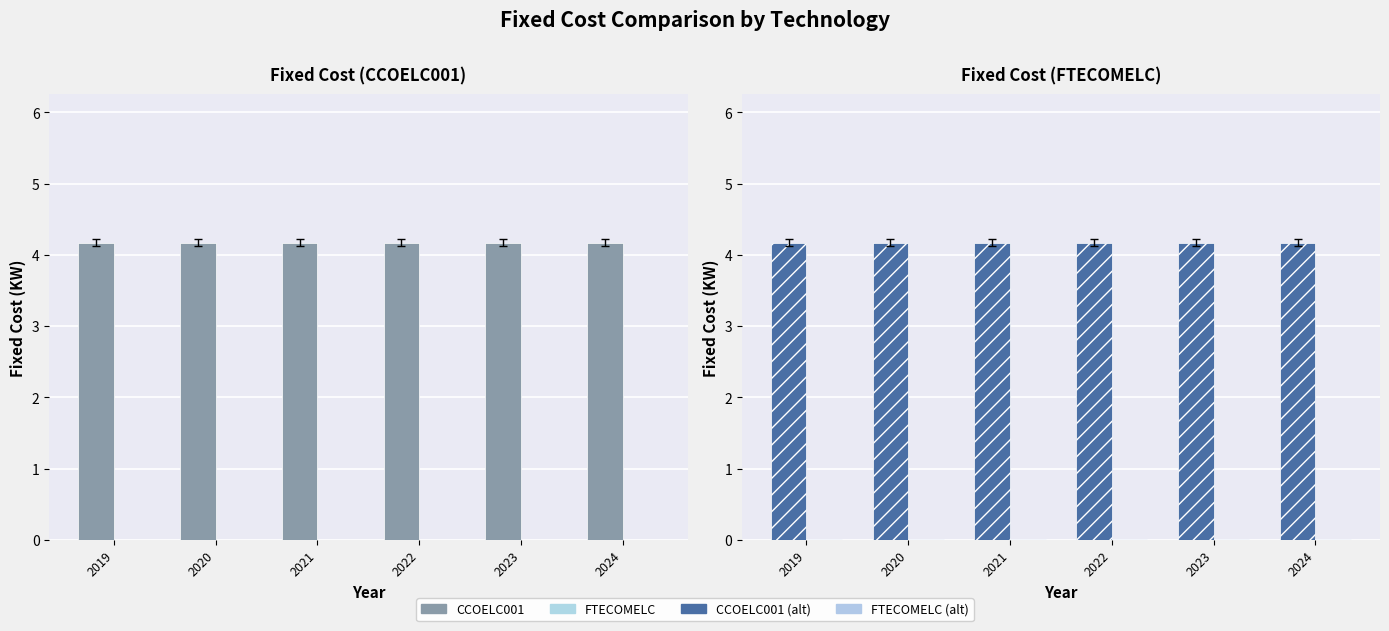

The FTECOMELC series shows 0.0 at 2022. True or false?

False